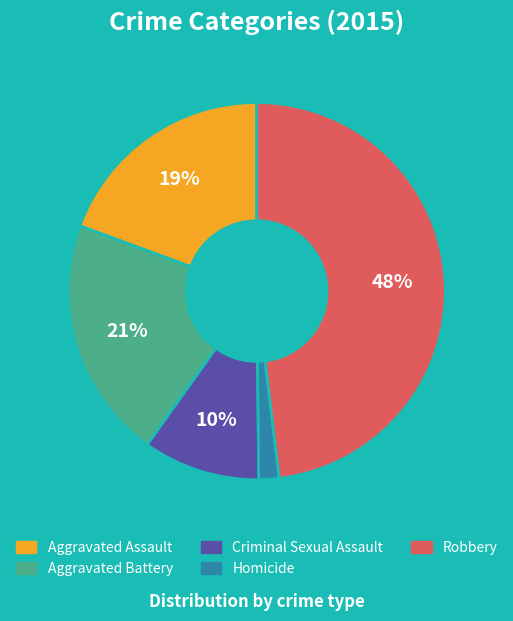

Is Aggravated Assault the majority of the pie?

No